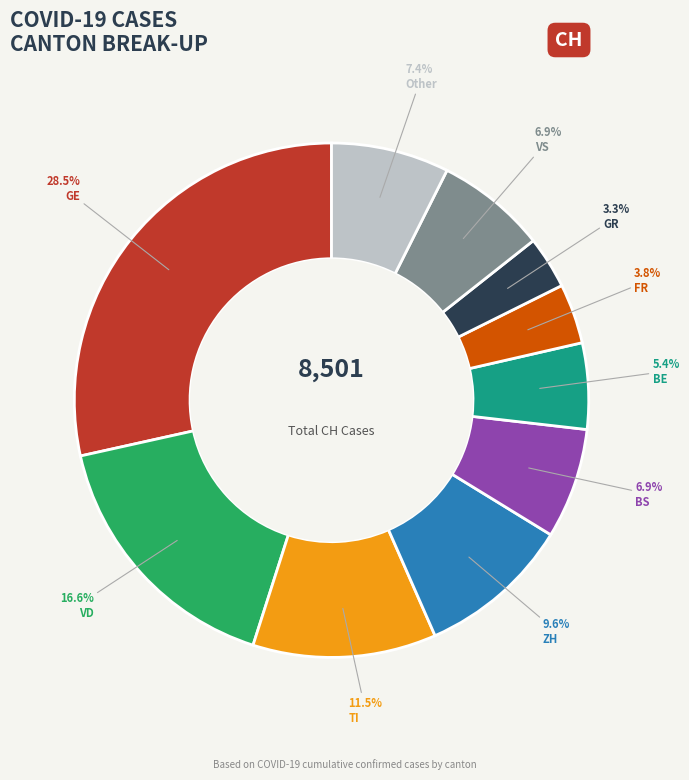

How much of the chart is everything except BE?

94.6%